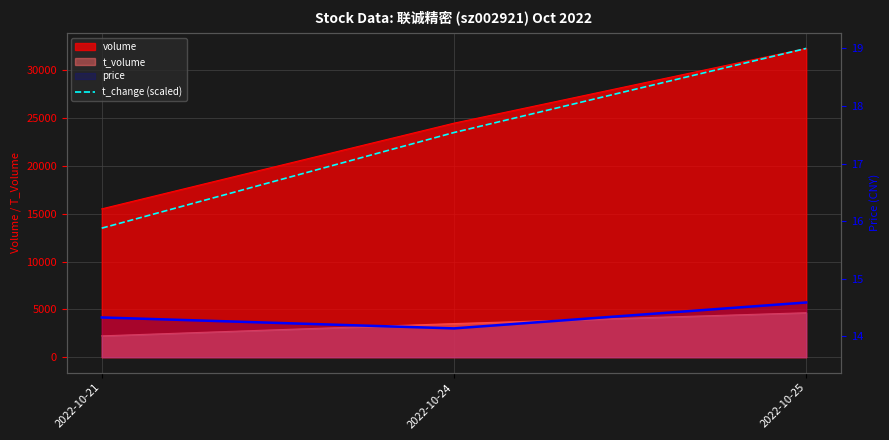

What is the change in value from 2022-10-21 to 2022-10-25?

+3.1